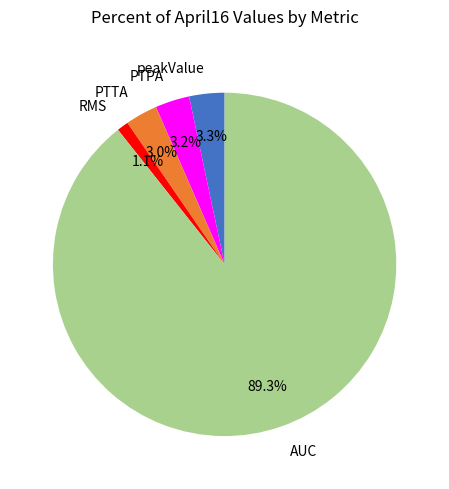

To the nearest percent, what is the combined percentage of PTPA and peakValue?

7%